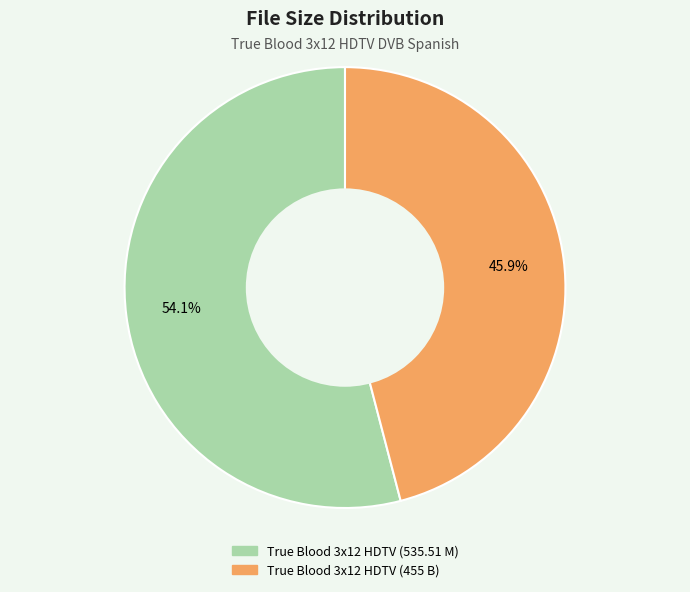

How many segments does this pie chart have?

2